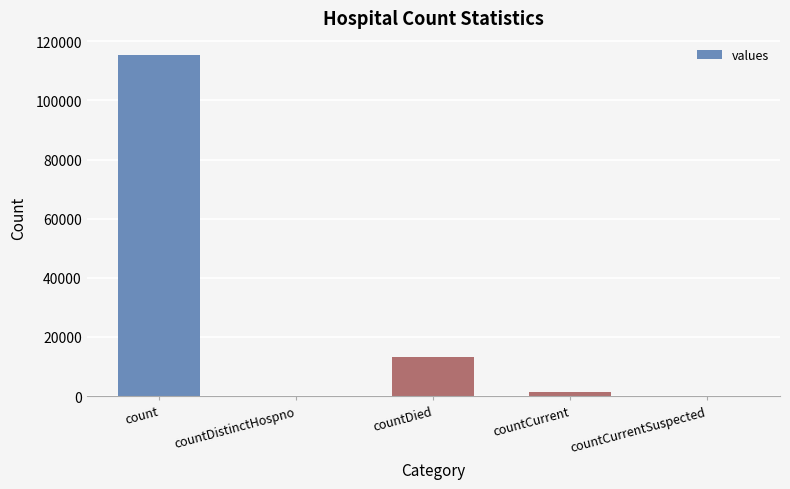

What is the change in value from countDistinctHospno to countDied?

+13343